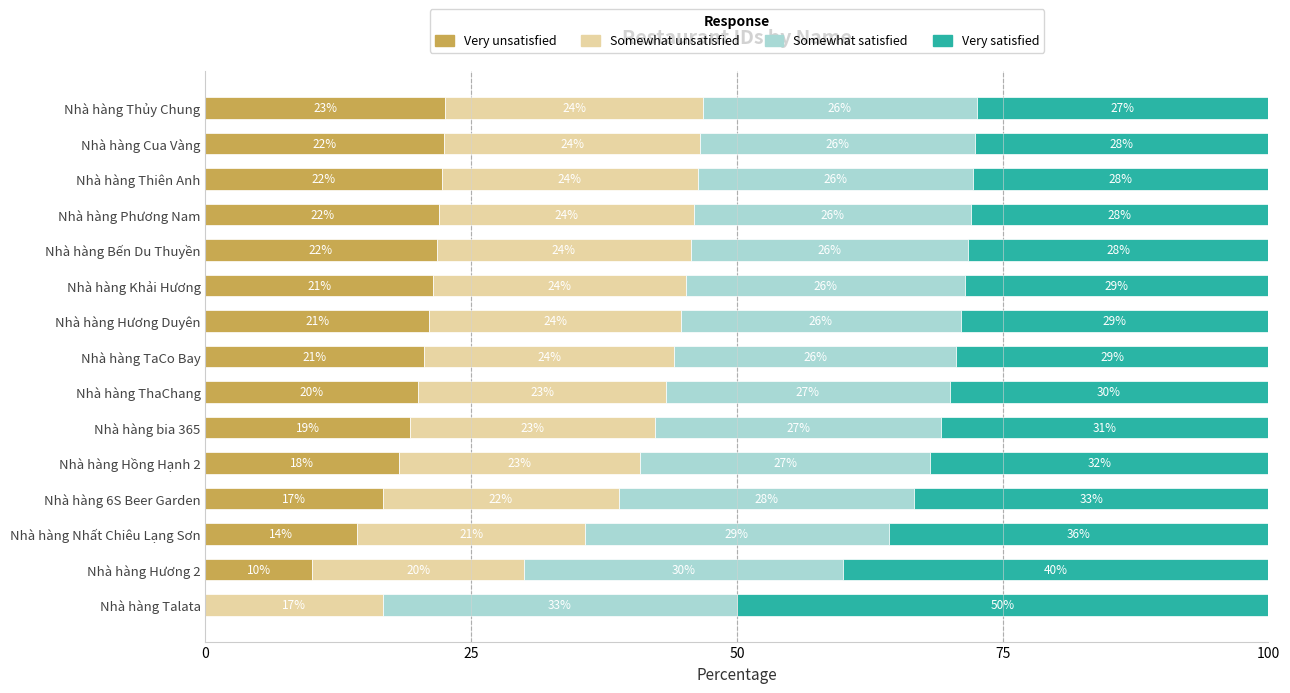

Is it true that Very unsatisfied equals 16.7 at Nhà hàng 6S Beer Garden?

True